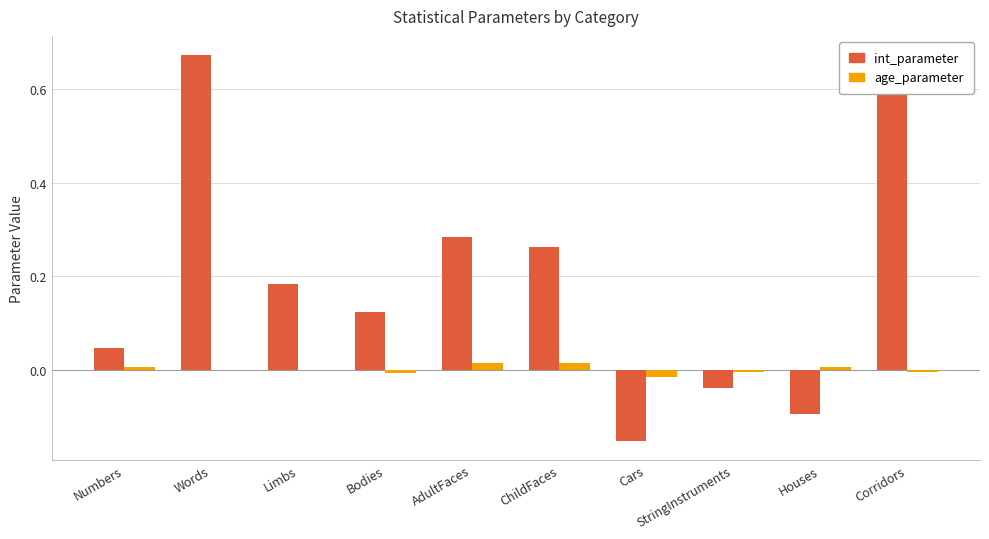

The value of int_parameter at StringInstruments is -0.0. True or false?

True